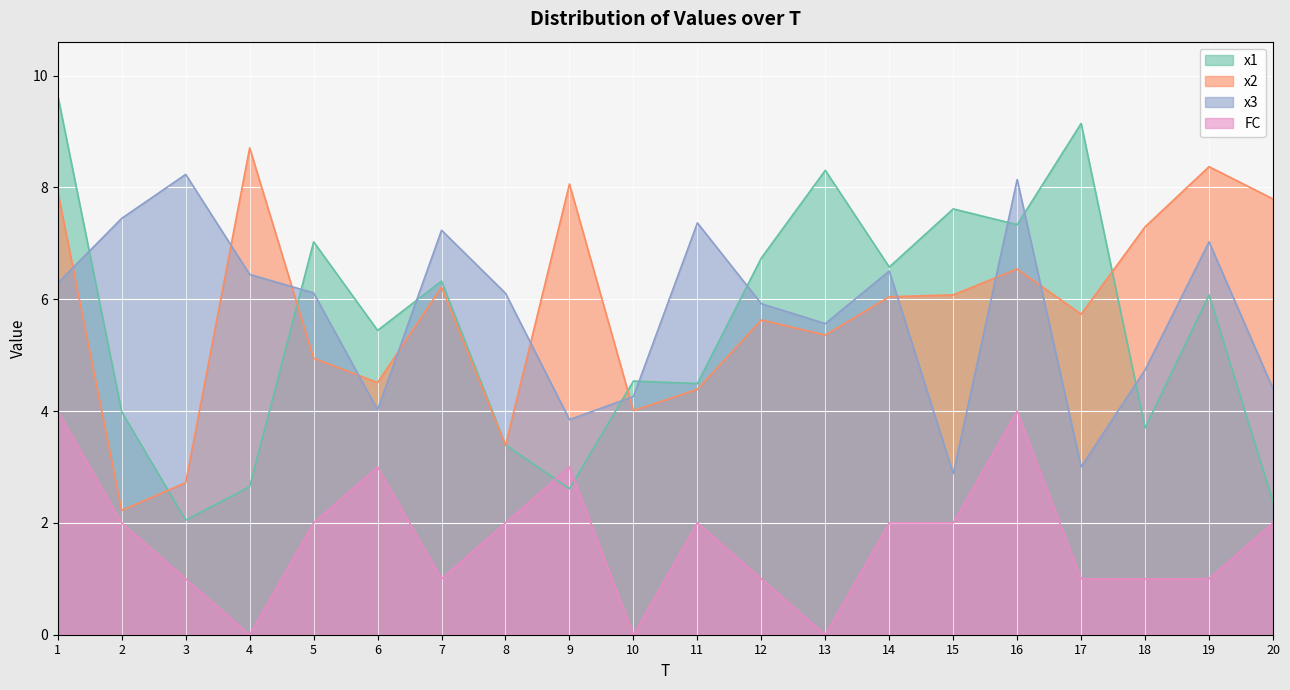

At which category does the chart reach its minimum across all series?

4